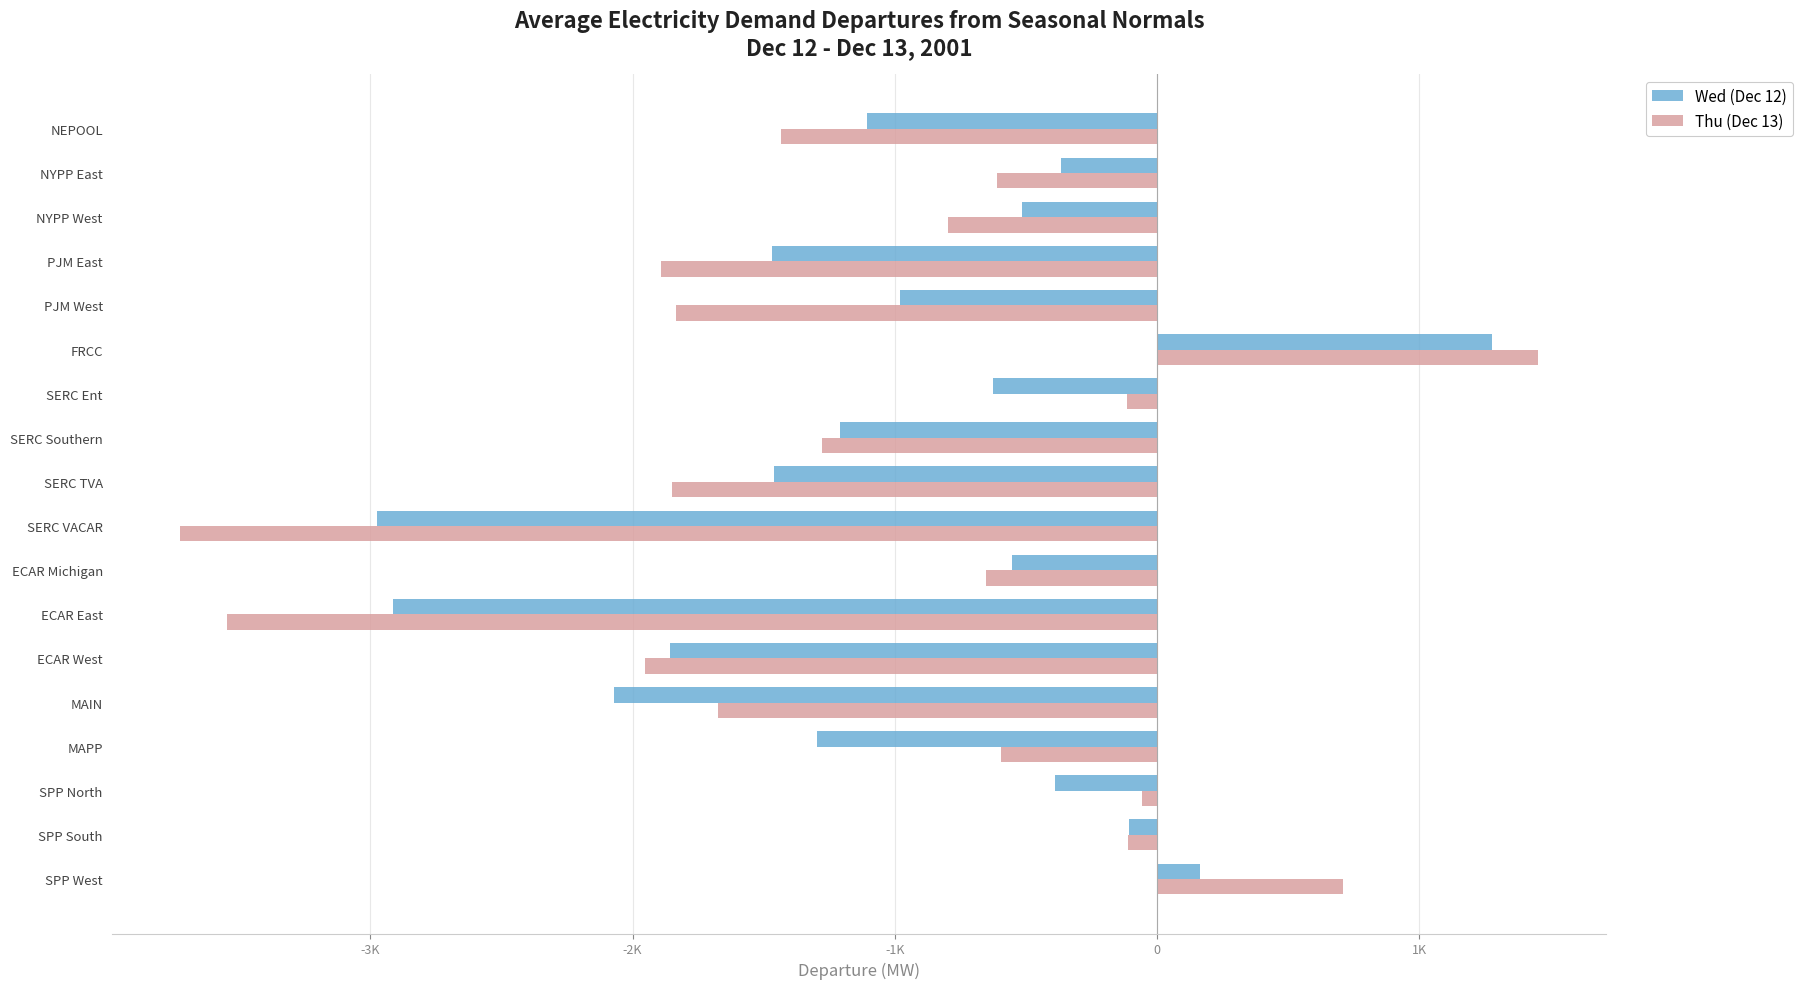

List the series in order of their overall mean, highest first.

Wed (Dec 12), Thu (Dec 13)